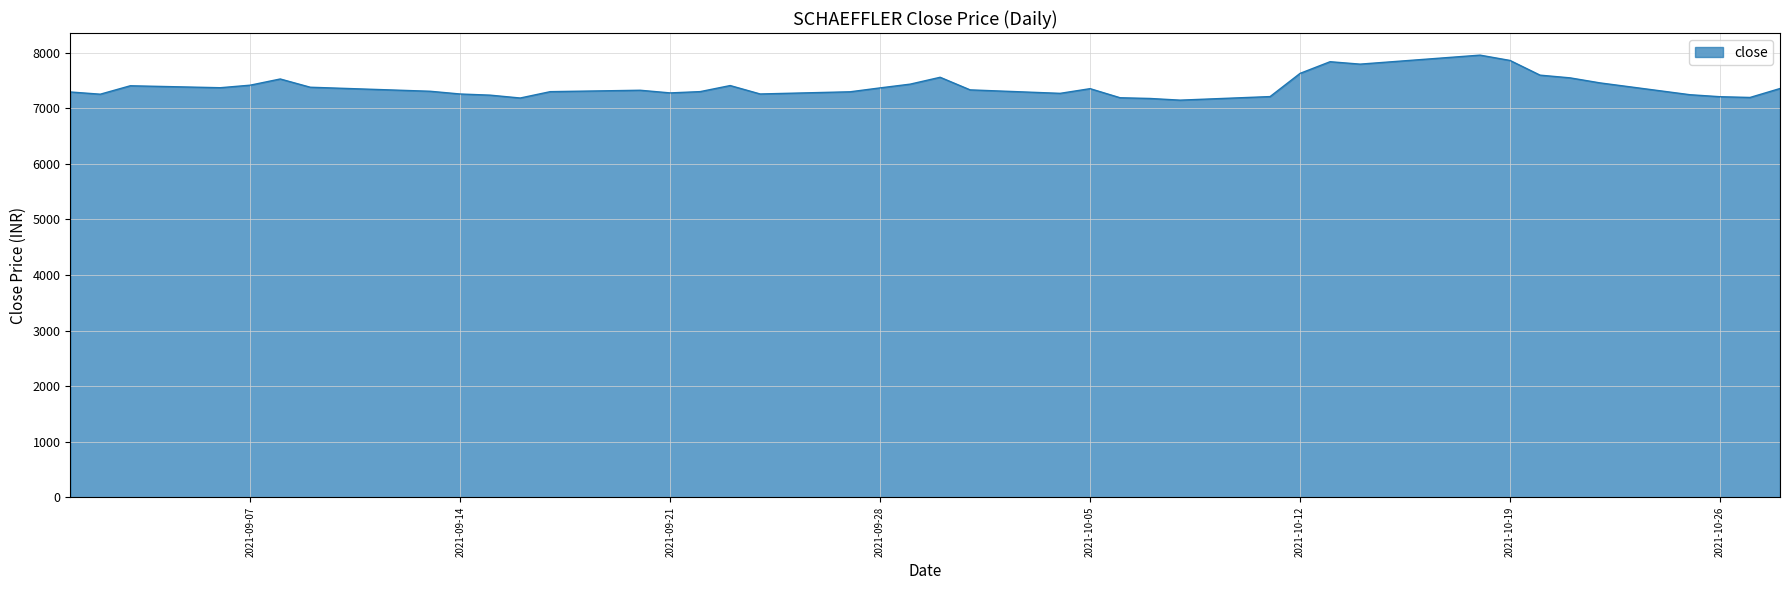

What is the greatest value displayed?

7957.1